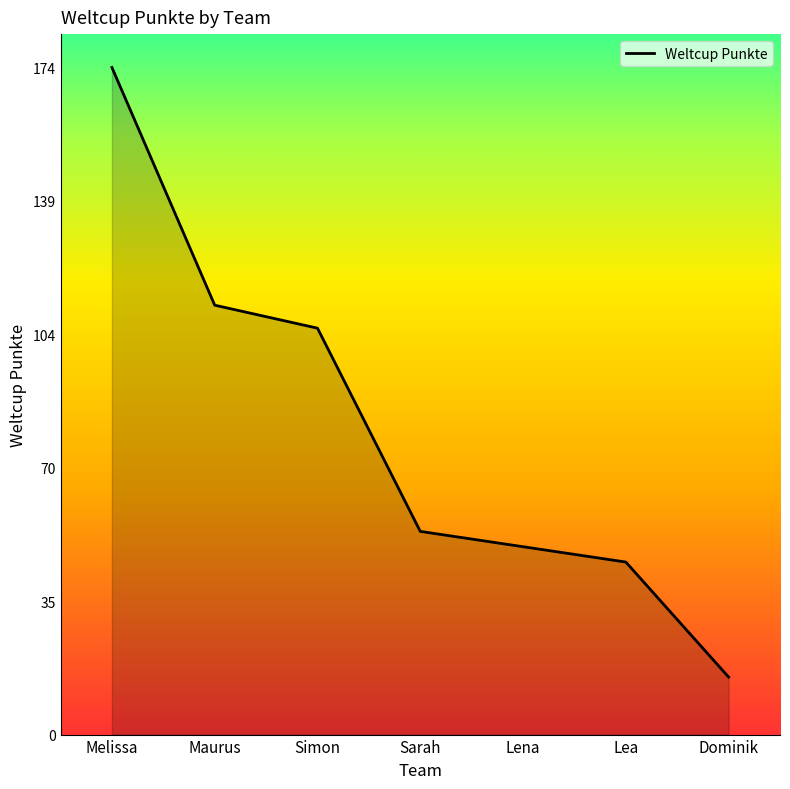

Which category has the lowest value across all series?

Dominik